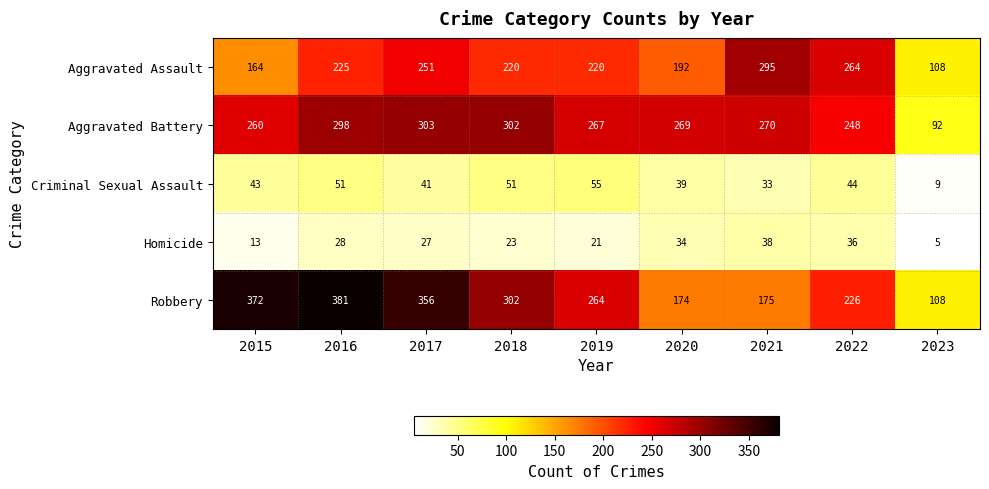

What is the average value of the Aggravated Assault series?

215